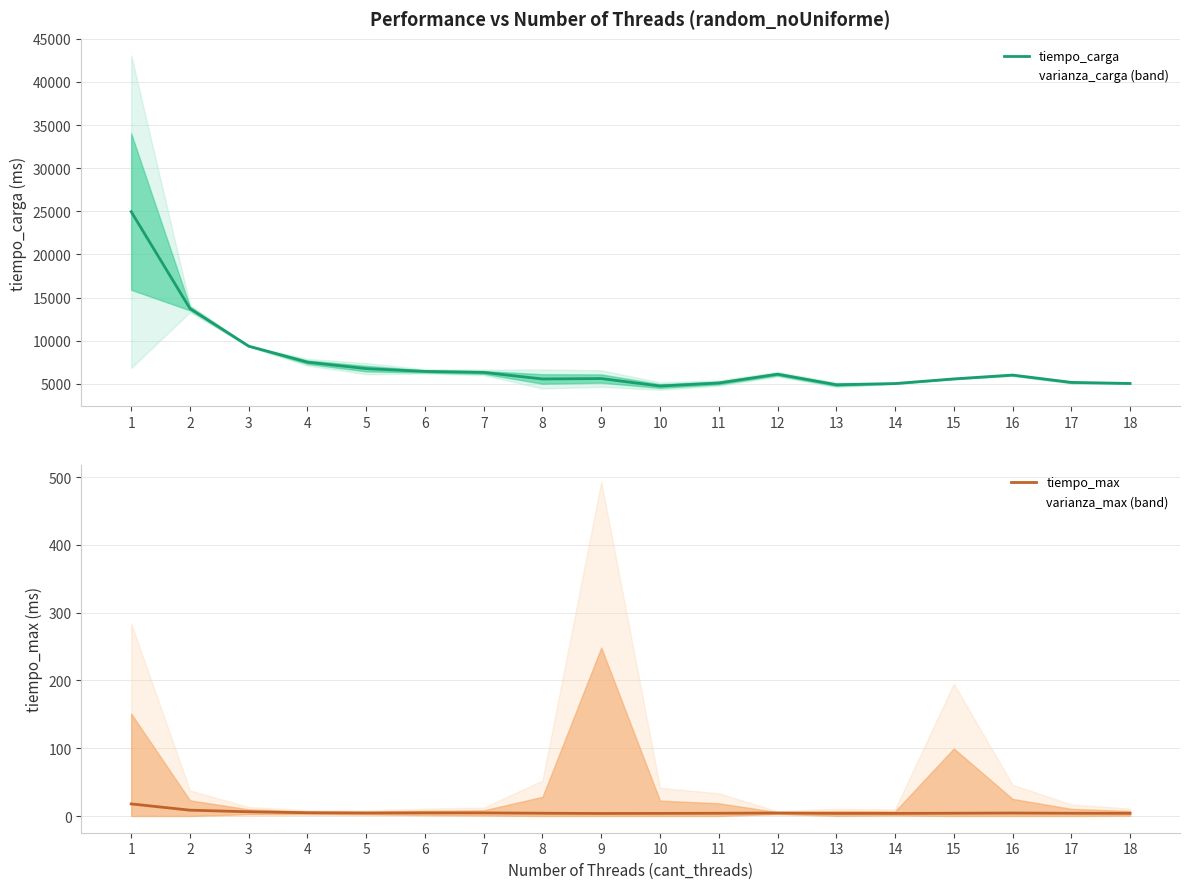

The tiempo_carga series shows 5168.0 at 17. True or false?

True